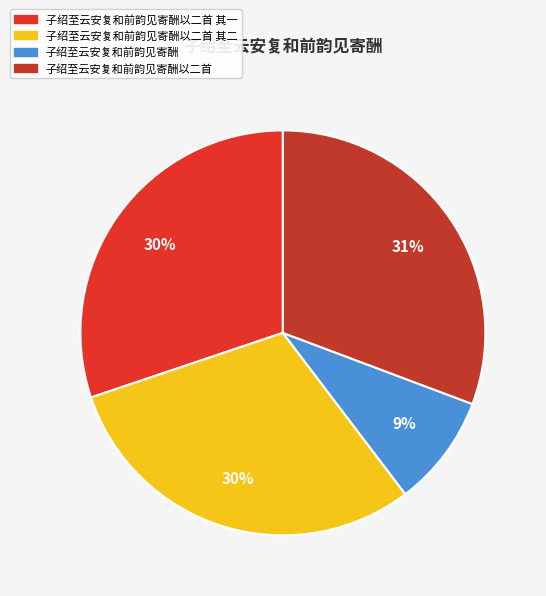

True or false: 子绍至云安复和前韵见寄酬以二首 其一 accounts for 25% of the total.

False